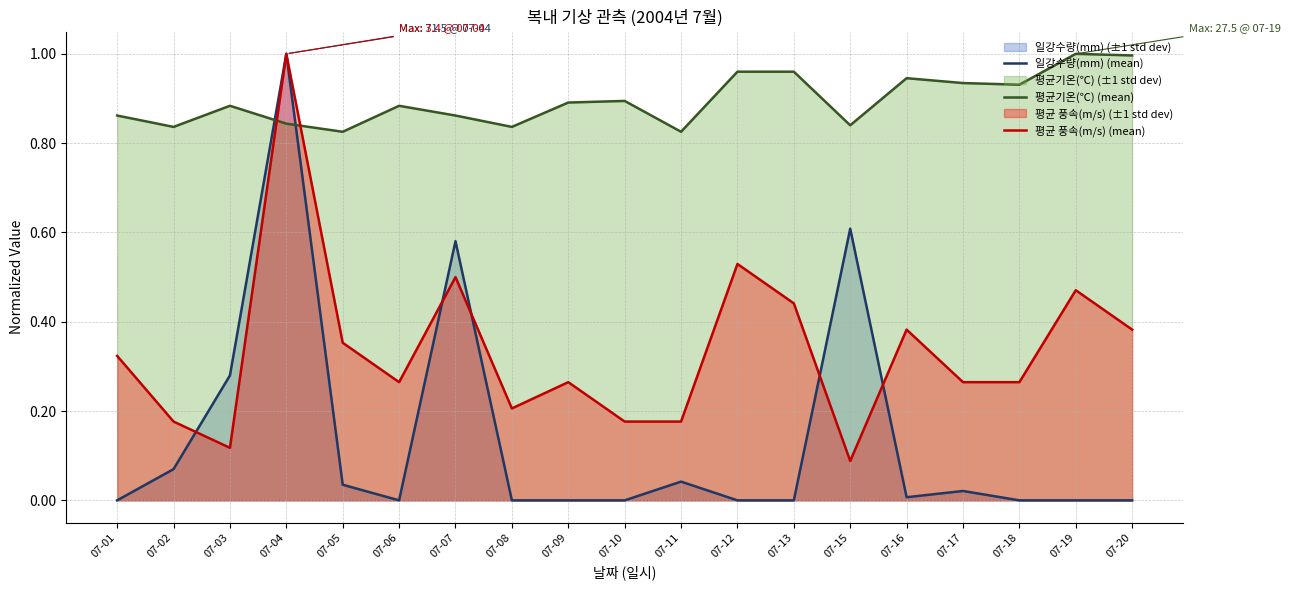

Which series has the widest spread of values?

일강수량(mm) (mean)